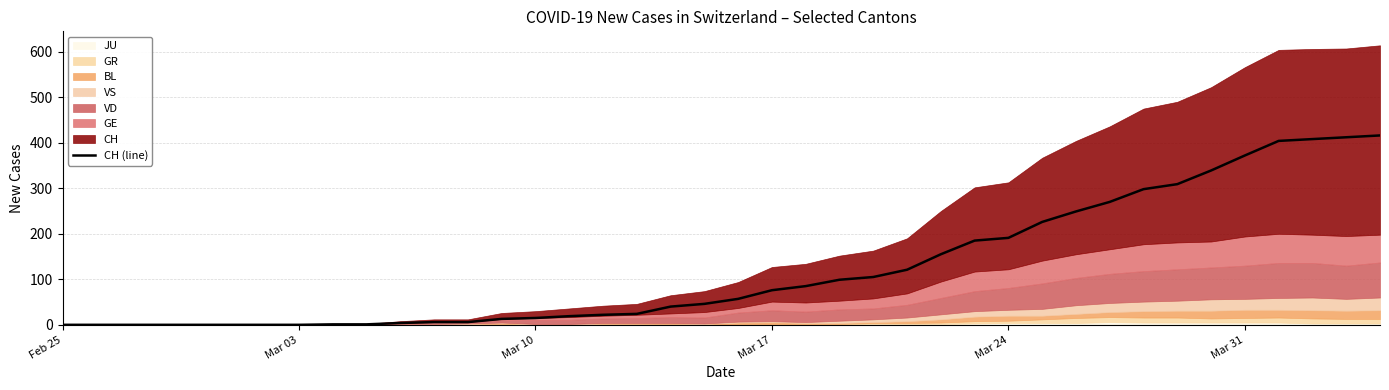

What is the highest value of the CH (line) series?

416